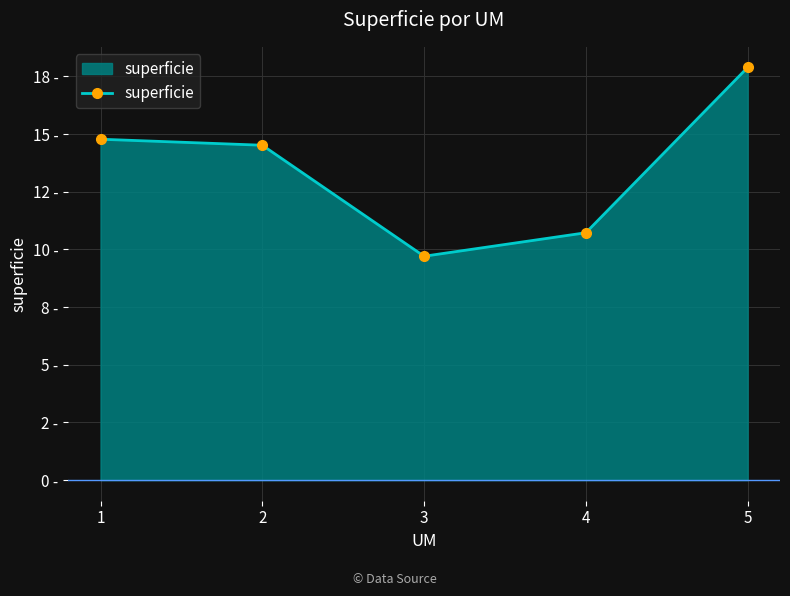

Reading left to right, list all the values displayed in this chart.

1=14.8	2=14.5	3=9.7	4=10.7	5=17.9